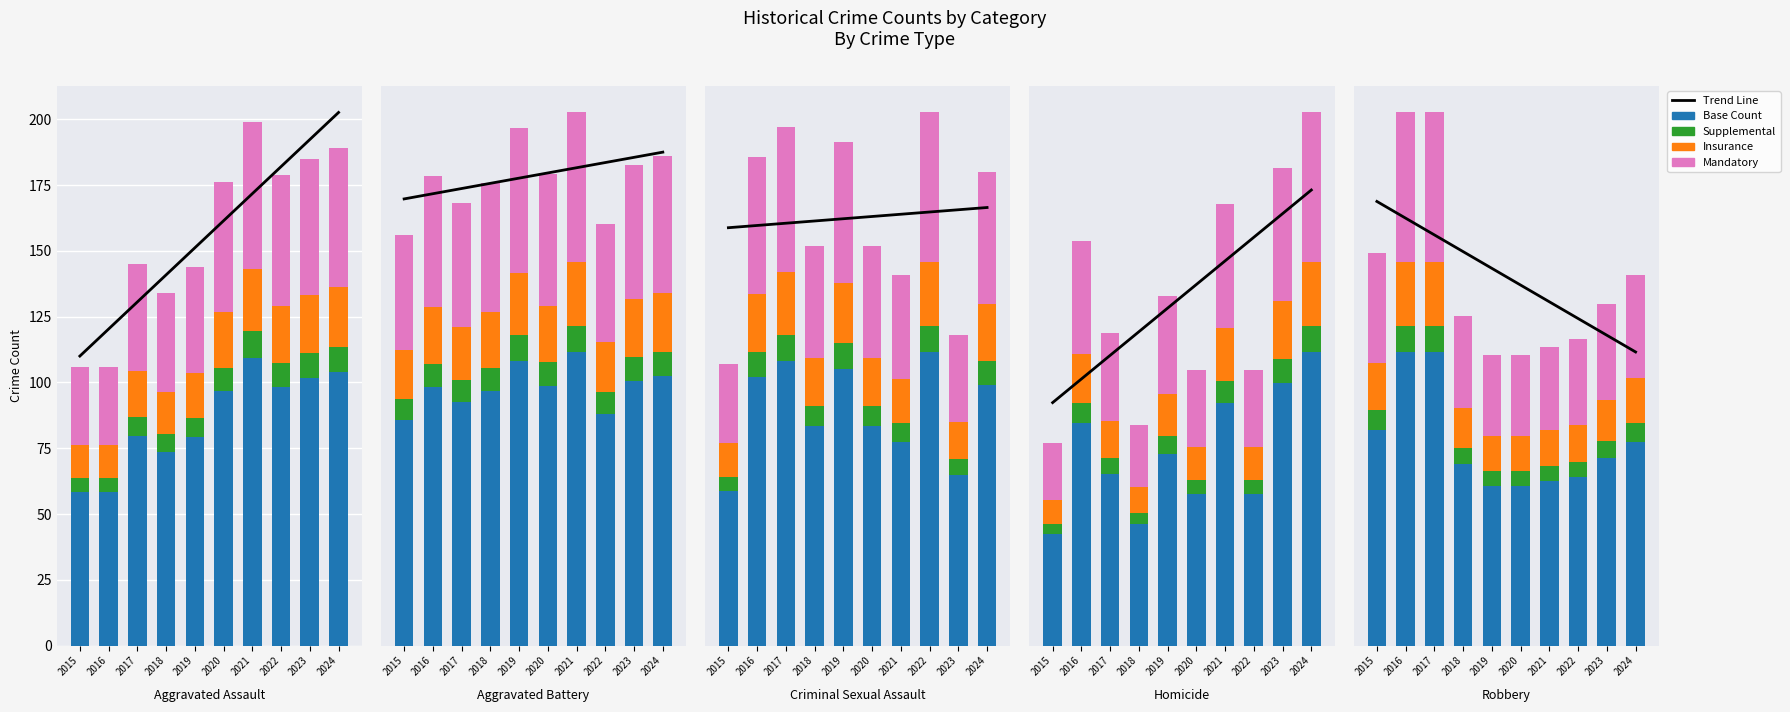

Are the bars horizontal?

No